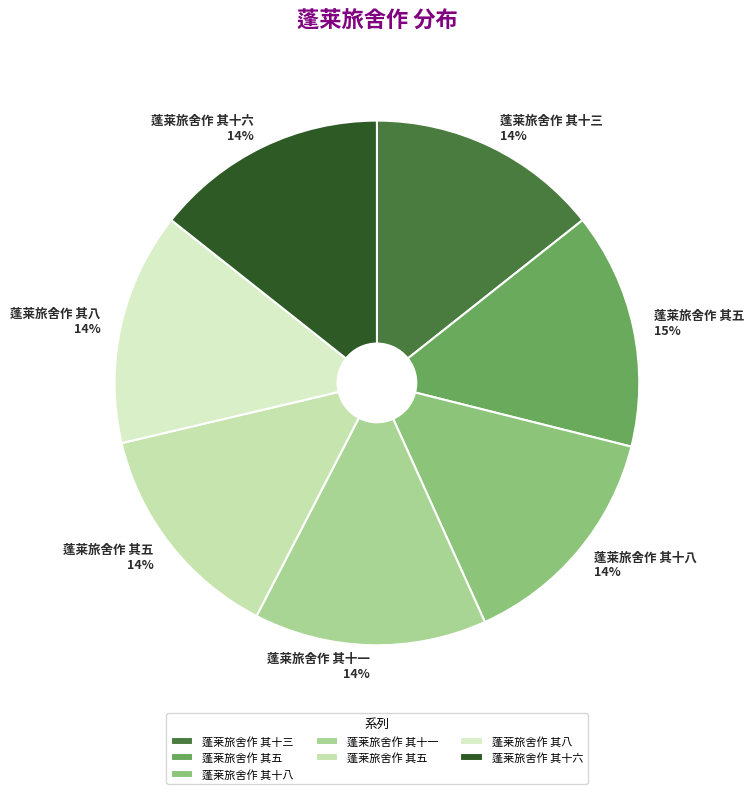

To the nearest percent, what is the average slice percentage?

14%